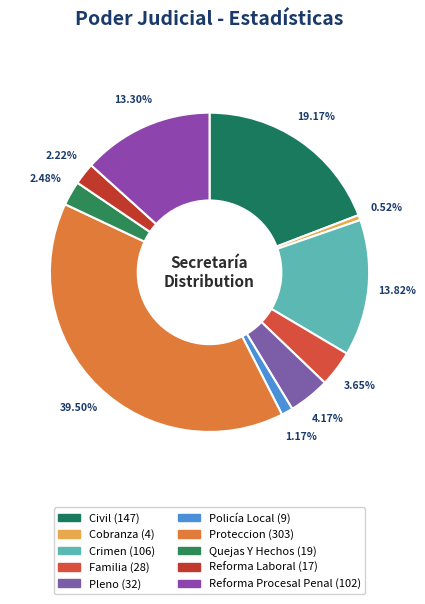

What percentage do Proteccion and Civil together represent?

58.7%